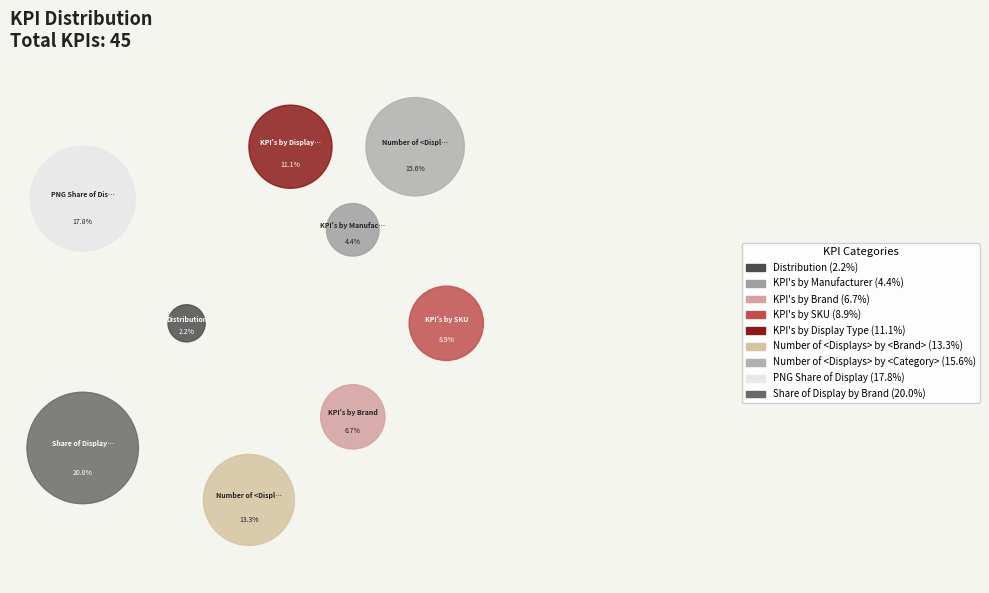

Combined, what portion of the pie is KPI's by Display Type and KPI's by SKU?

20.0%